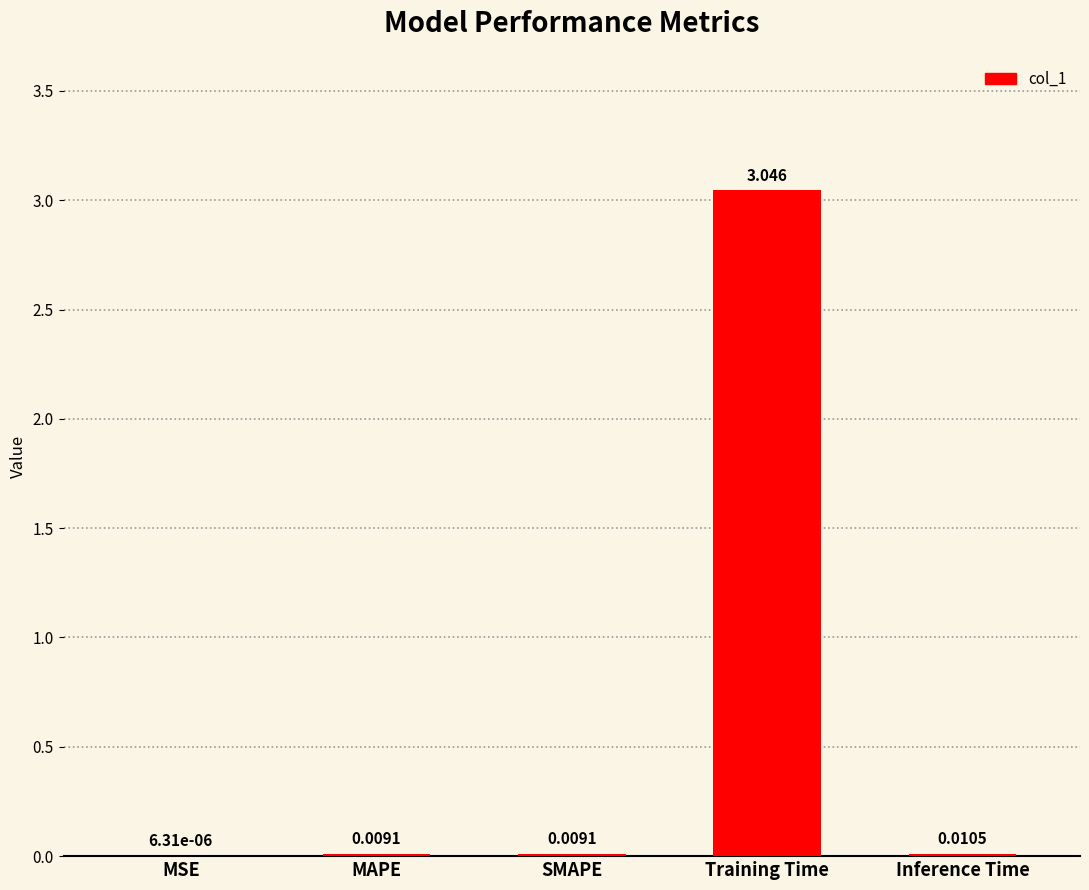

At which label is the value closest to 1?

Inference Time